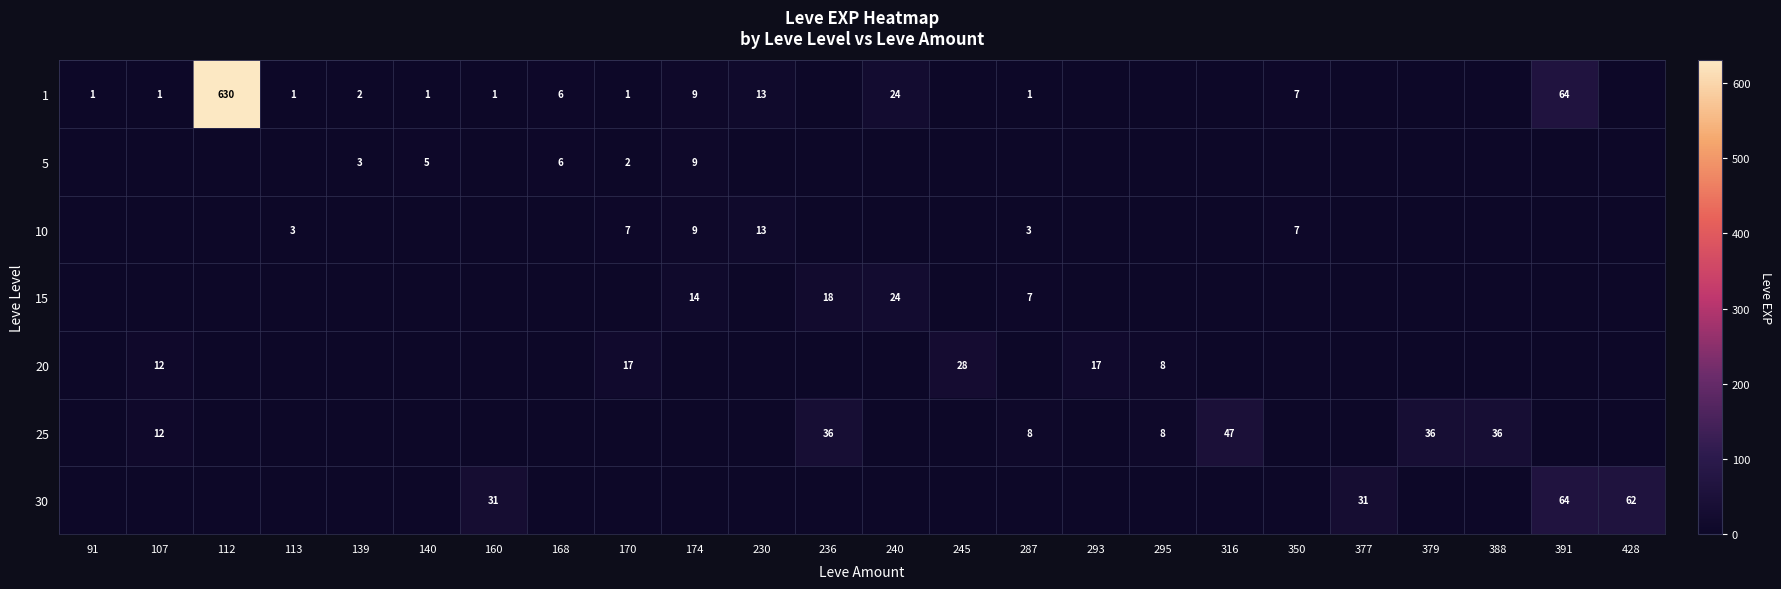

What is the sum of the 1 values at 170 and 168?

7